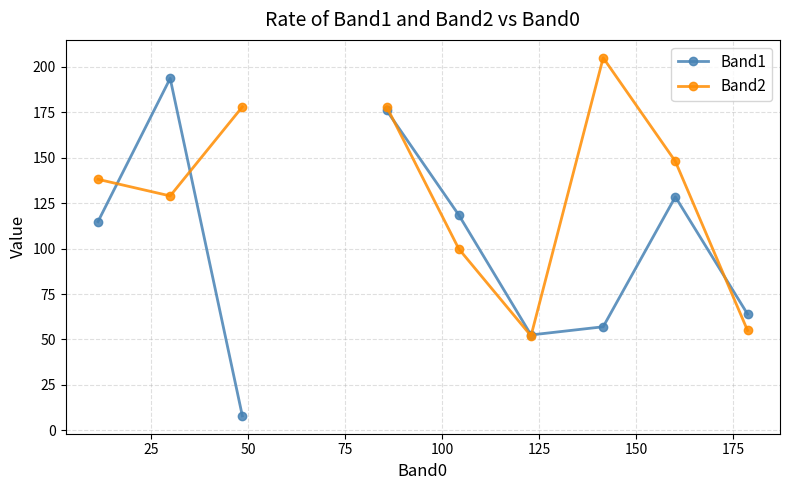

Which series changed the most between 100 and 150?

Band2